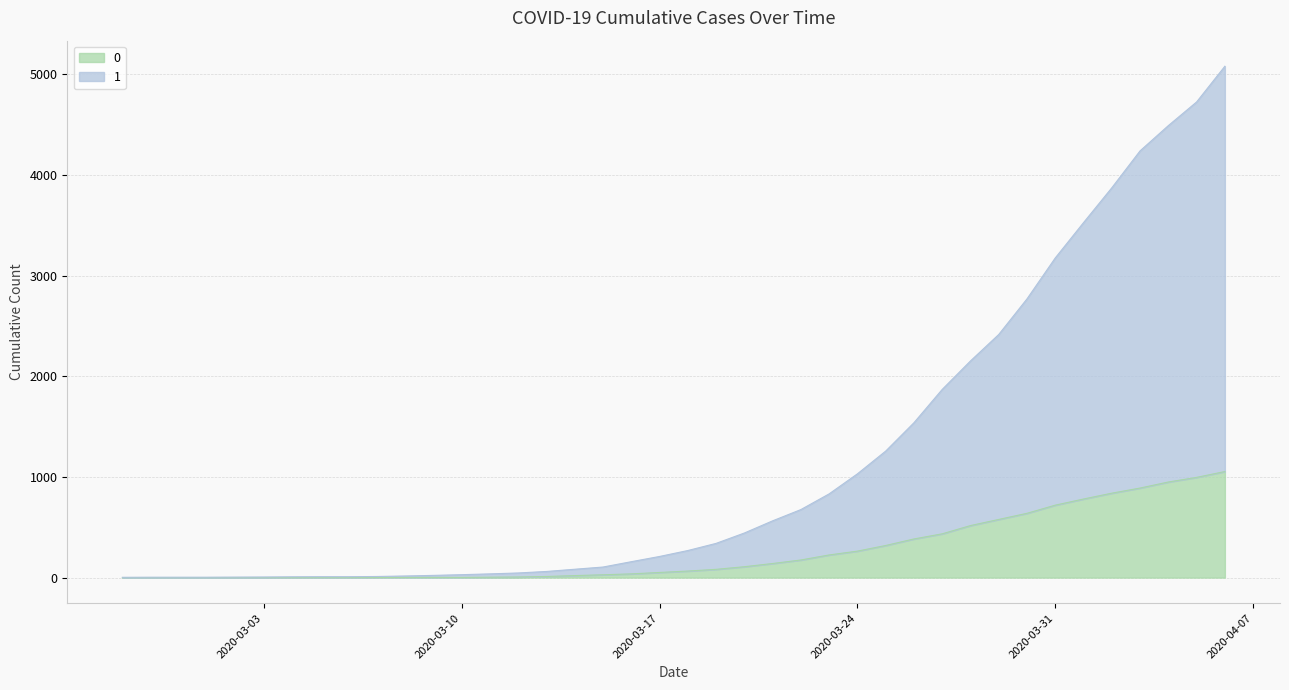

What is the label of the 8th point from the right?

2020-03-30